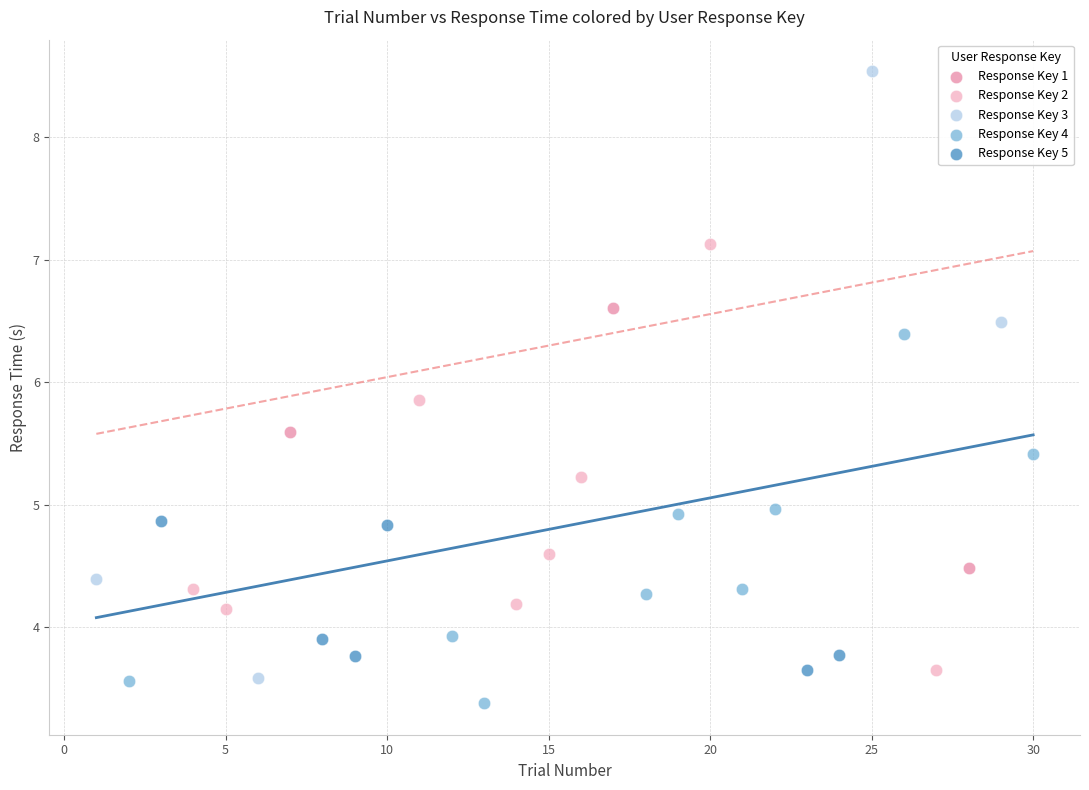

Which series contains the highest Y value?

Response Key 3